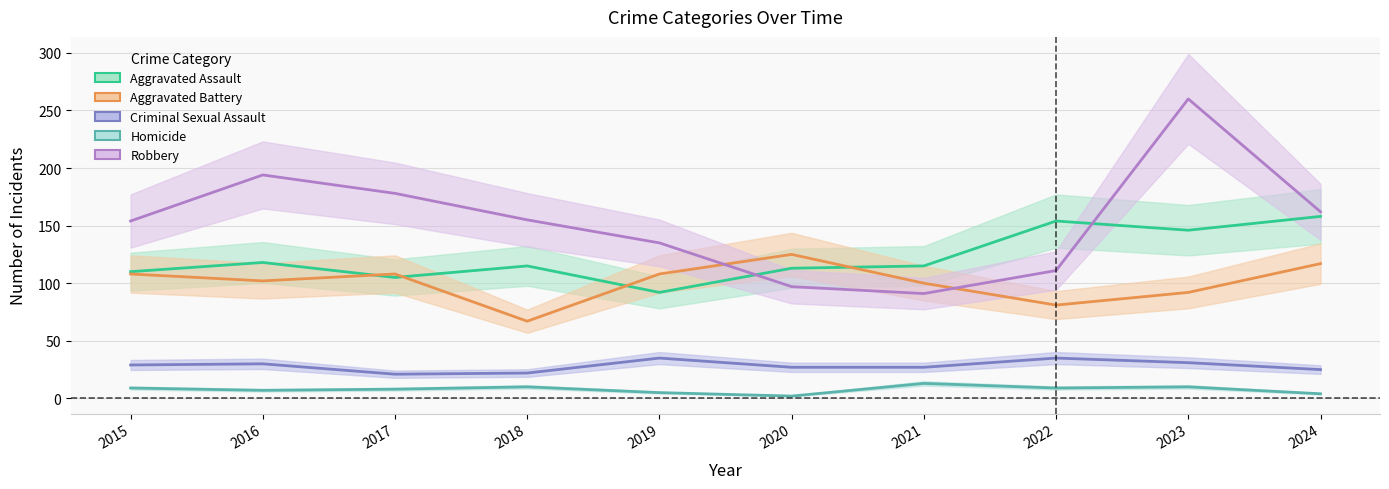

True or false: Homicide and Robbery intersect in this chart.

False